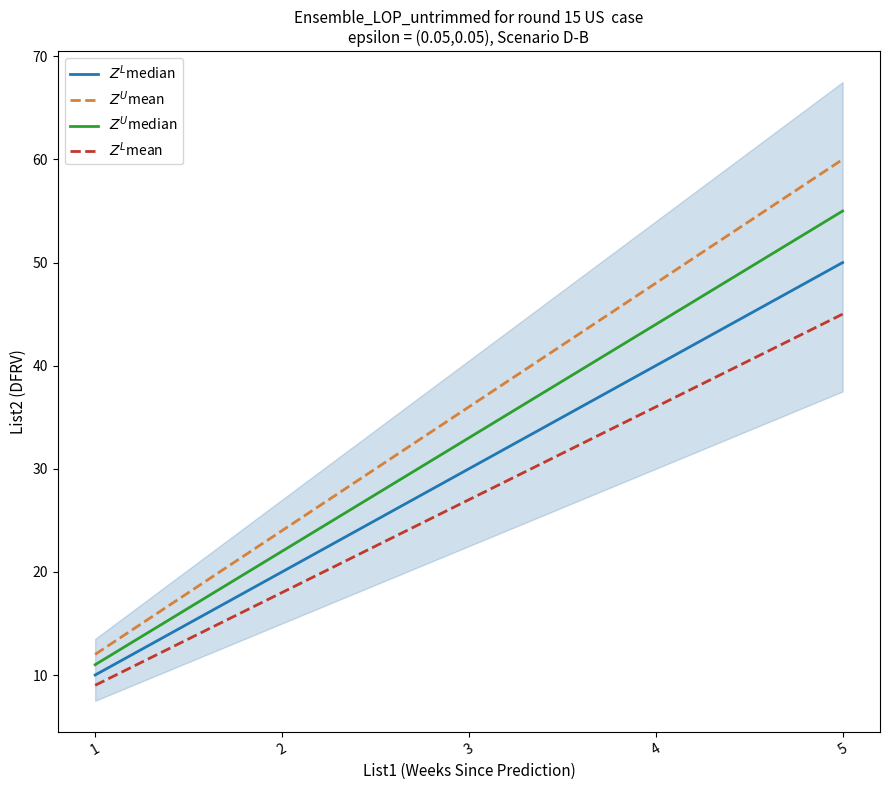

At which category is the sum across all series the highest?

5